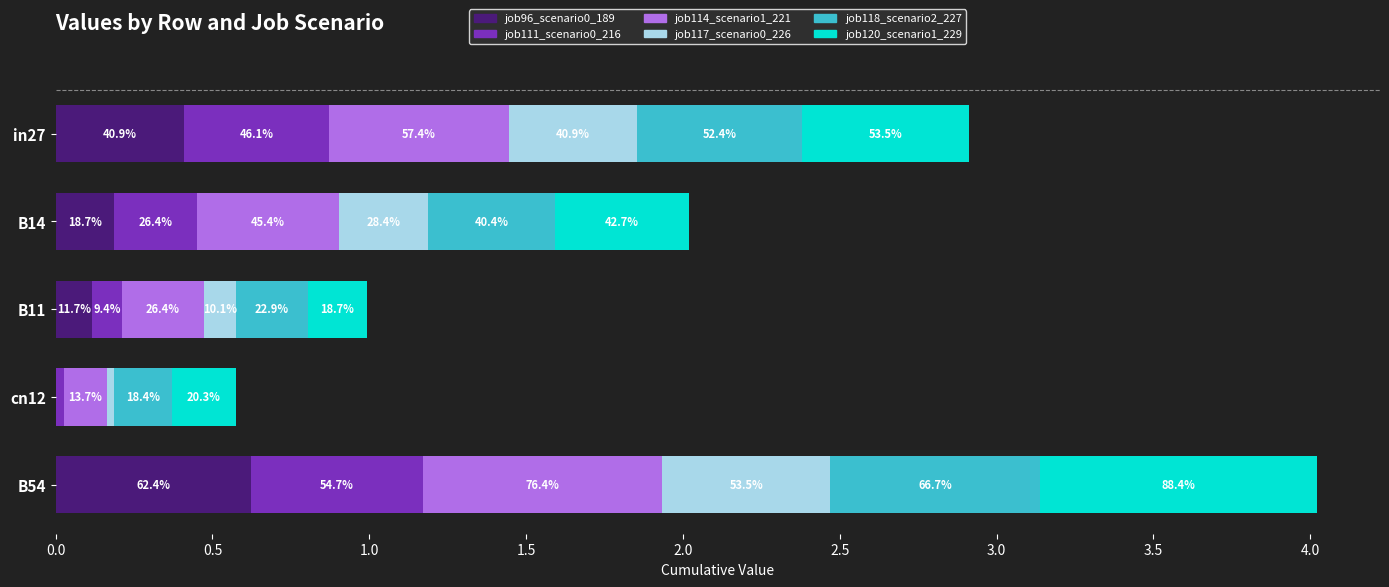

What is the label of the 1st bar from the right?

B54